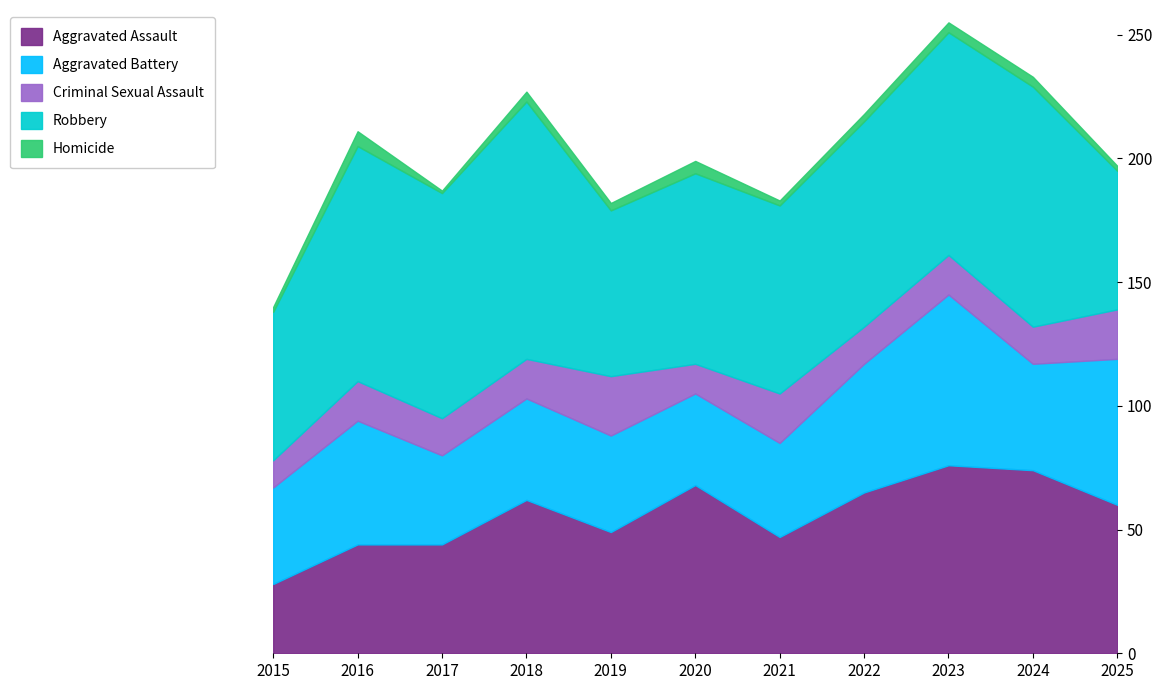

Does the chart have visible grid lines?

No